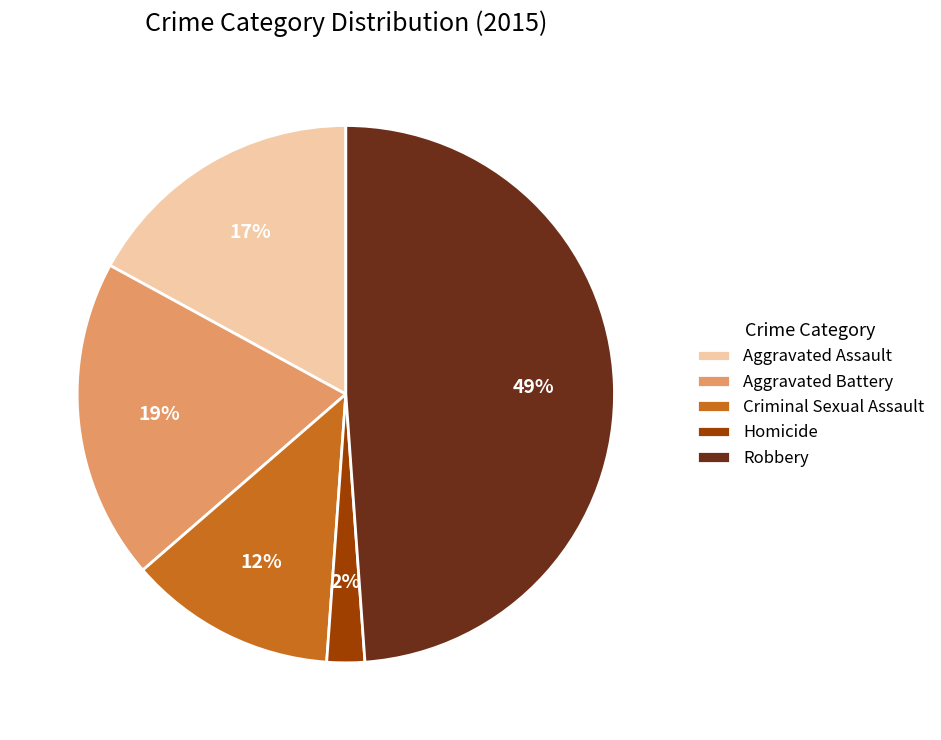

To the nearest percent, what portion does Aggravated Battery represent?

19%